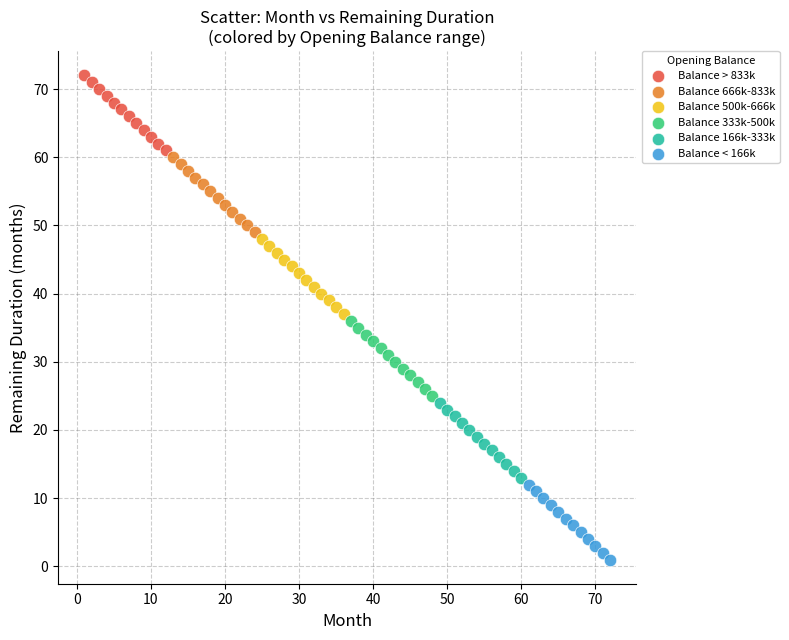

Which series contains the lowest Y value?

Balance < 166k